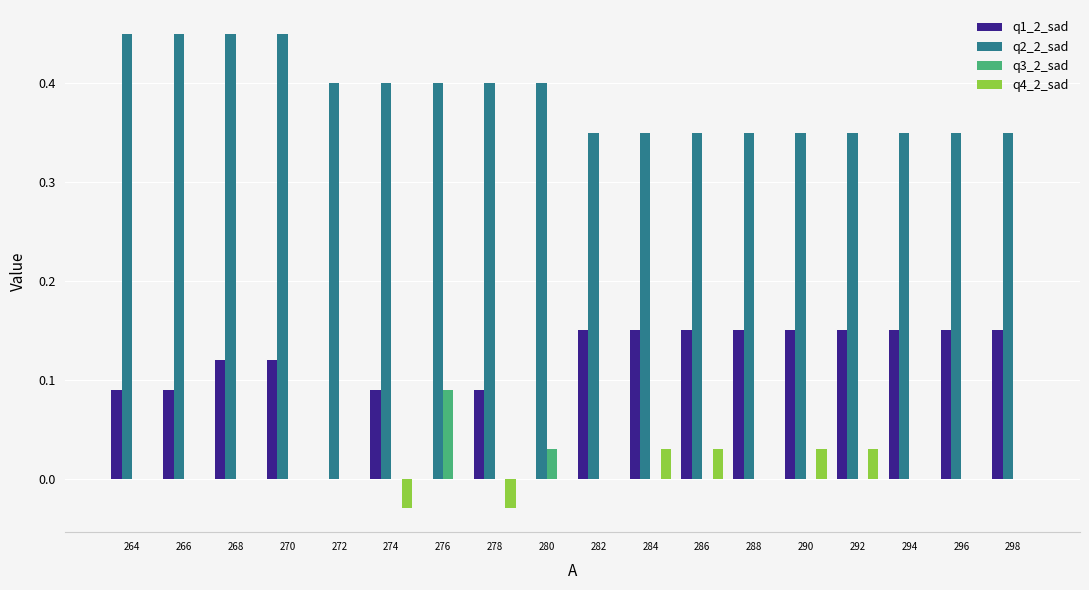

What is the sum of all q2_2_sad values?

7.0